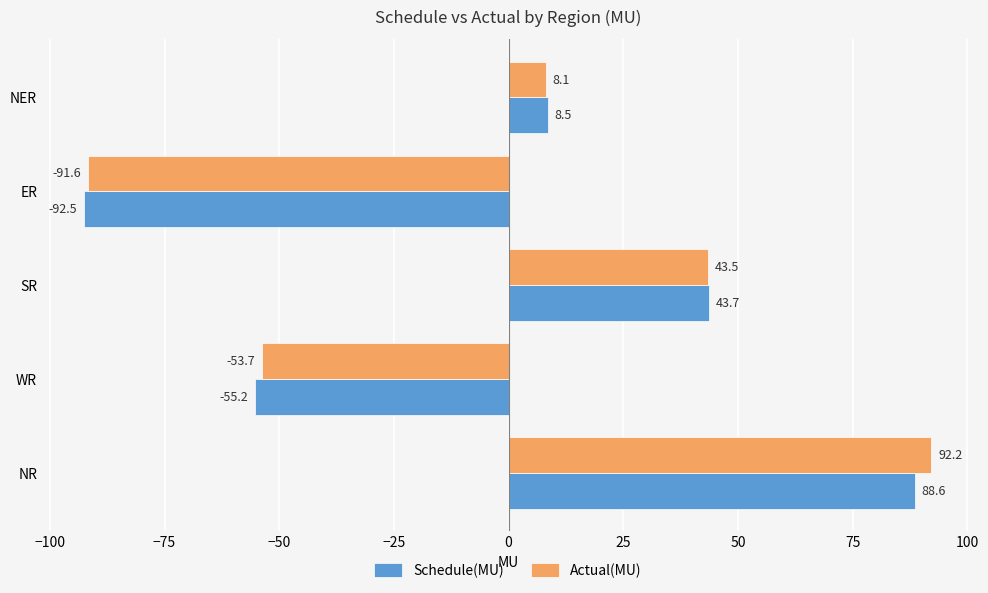

At SR, list the series in order from smallest to largest.

Actual(MU), Schedule(MU)